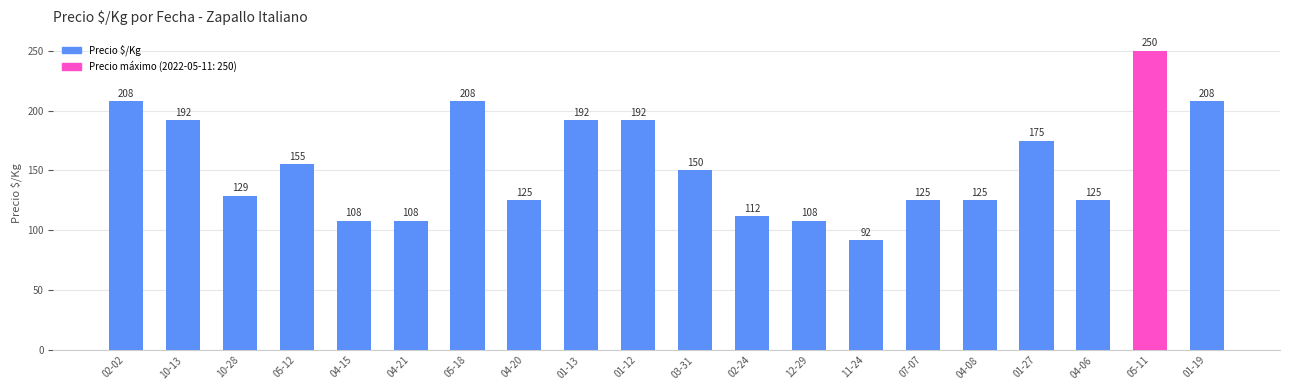

What is the label of the 12th bar from the right?

01-13